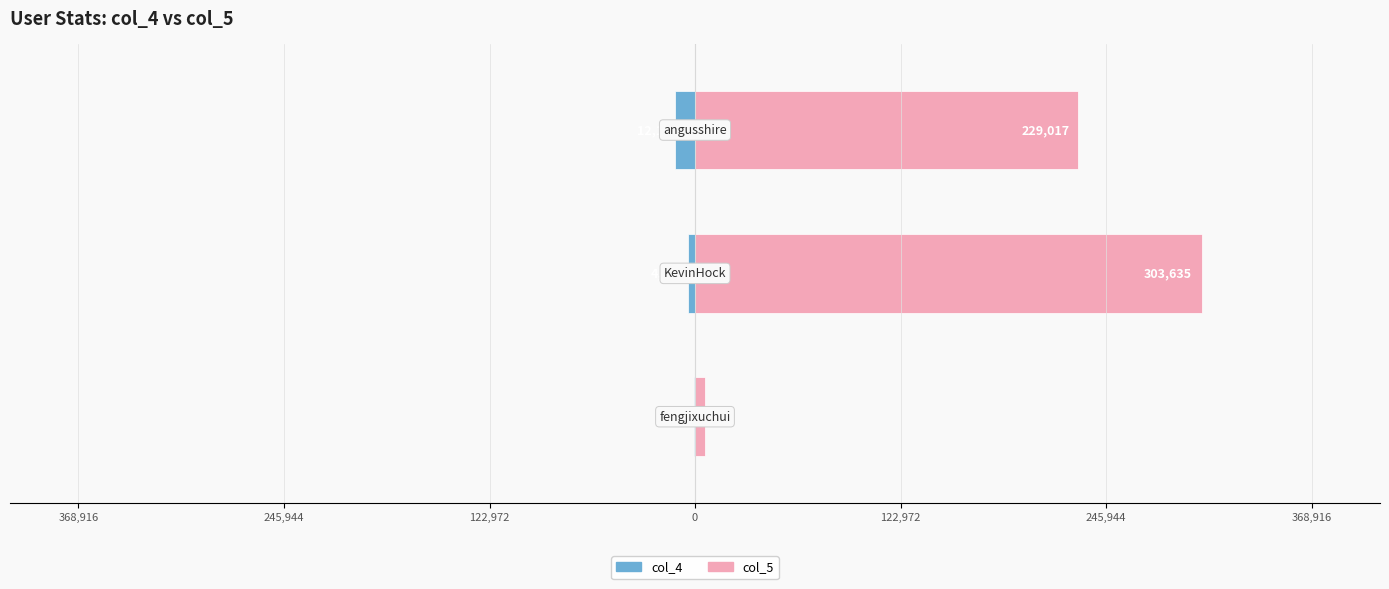

How many bars are there in total?

6